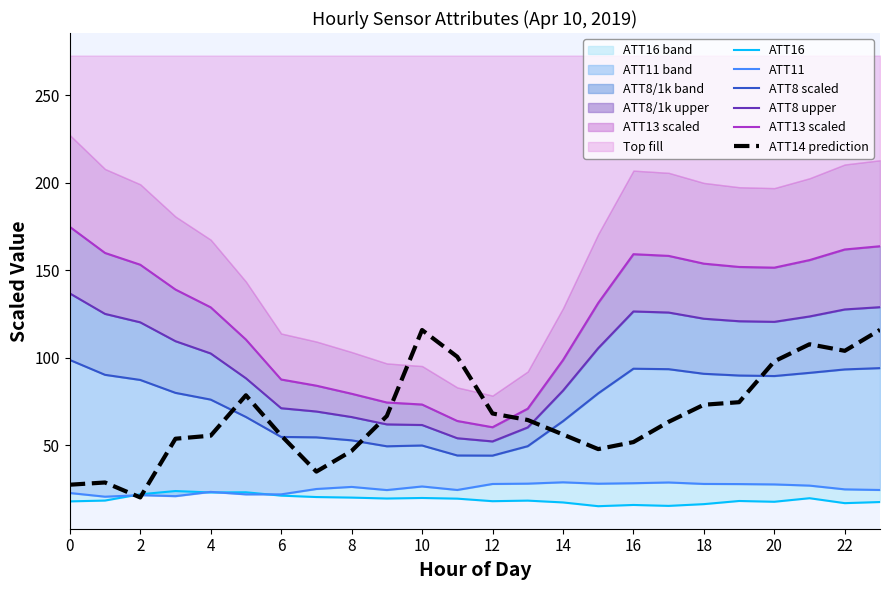

Is it true that ATT14 prediction equals 207.6 at 10?

False